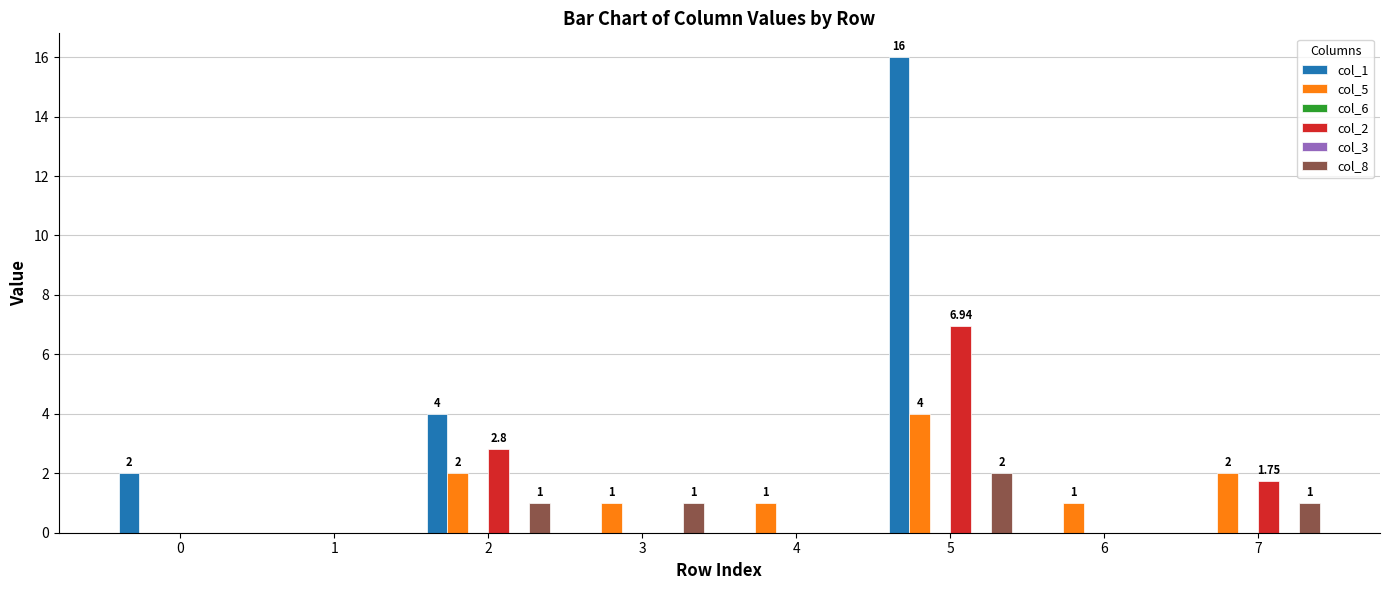

Between 4 and 5, which series saw the biggest shift?

col_1